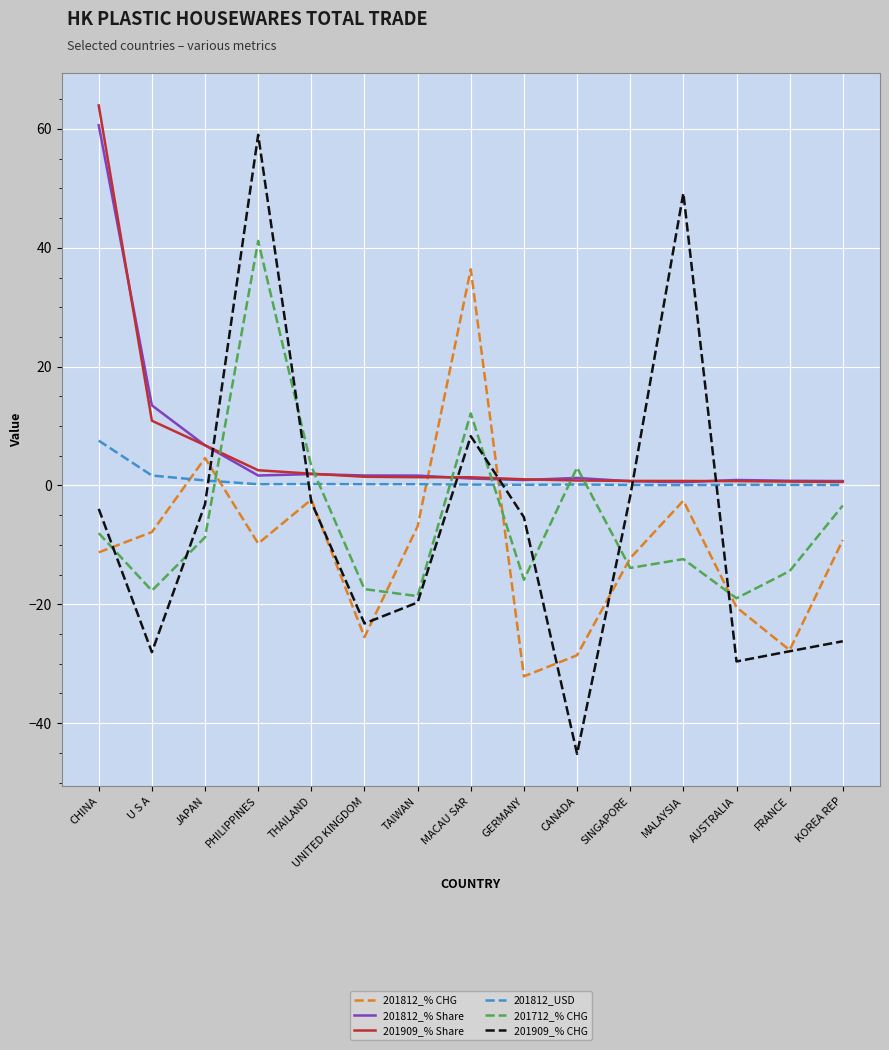

How many categories are shown in the chart?

15